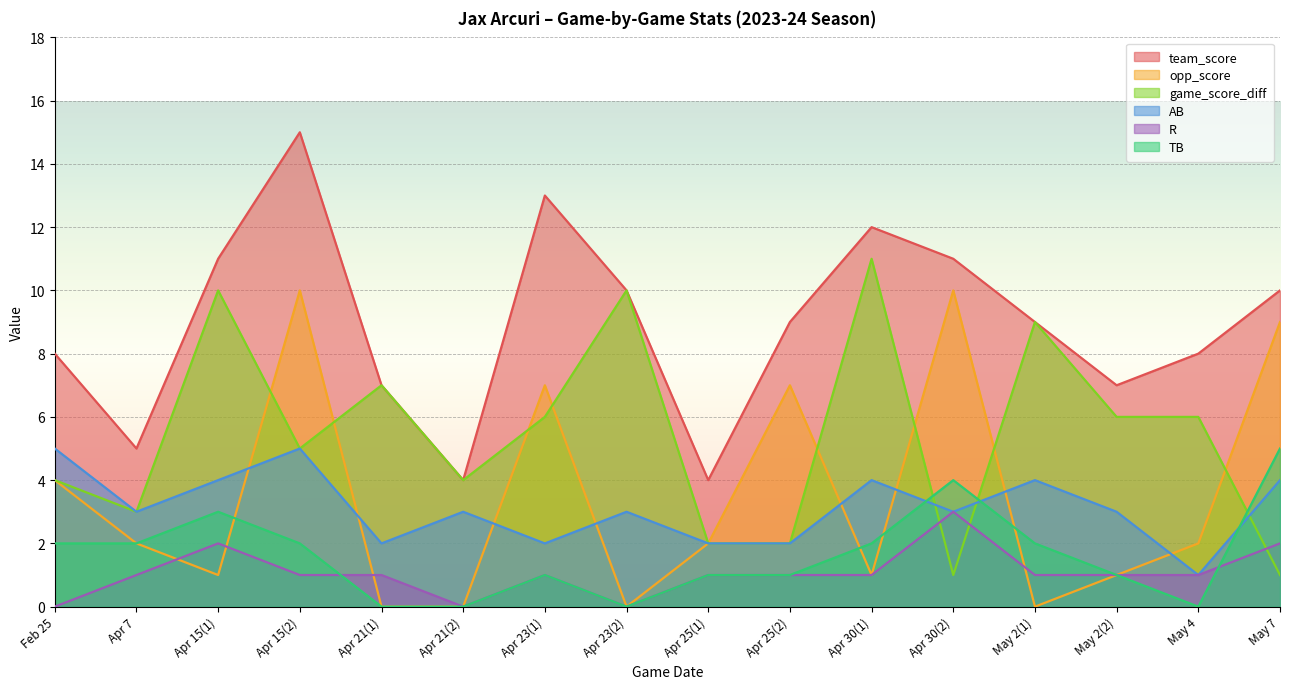

Reading left to right, transcribe all the data shown in this chart.

team_score: Feb 25=8	Apr 7=5	Apr 15(1)=11	Apr 15(2)=15	Apr 21(1)=7	Apr 21(2)=4	Apr 23(1)=13	Apr 23(2)=10	Apr 25(1)=4	Apr 25(2)=9	Apr 30(1)=12	Apr 30(2)=11	May 2(1)=9	May 2(2)=7	May 4=8	May 7=10
opp_score: Feb 25=4	Apr 7=2	Apr 15(1)=1	Apr 15(2)=10	Apr 21(1)=0	Apr 21(2)=0	Apr 23(1)=7	Apr 23(2)=0	Apr 25(1)=2	Apr 25(2)=7	Apr 30(1)=1	Apr 30(2)=10	May 2(1)=0	May 2(2)=1	May 4=2	May 7=9
game_score_diff: Feb 25=4	Apr 7=3	Apr 15(1)=10	Apr 15(2)=5	Apr 21(1)=7	Apr 21(2)=4	Apr 23(1)=6	Apr 23(2)=10	Apr 25(1)=2	Apr 25(2)=2	Apr 30(1)=11	Apr 30(2)=1	May 2(1)=9	May 2(2)=6	May 4=6	May 7=1
R: Feb 25=0	Apr 7=1	Apr 15(1)=2	Apr 15(2)=1	Apr 21(1)=1	Apr 21(2)=0	Apr 23(1)=1	Apr 23(2)=0	Apr 25(1)=1	Apr 25(2)=1	Apr 30(1)=1	Apr 30(2)=3	May 2(1)=1	May 2(2)=1	May 4=1	May 7=2
AB: Feb 25=5	Apr 7=3	Apr 15(1)=4	Apr 15(2)=5	Apr 21(1)=2	Apr 21(2)=3	Apr 23(1)=2	Apr 23(2)=3	Apr 25(1)=2	Apr 25(2)=2	Apr 30(1)=4	Apr 30(2)=3	May 2(1)=4	May 2(2)=3	May 4=1	May 7=4
TB: Feb 25=2	Apr 7=2	Apr 15(1)=3	Apr 15(2)=2	Apr 21(1)=0	Apr 21(2)=0	Apr 23(1)=1	Apr 23(2)=0	Apr 25(1)=1	Apr 25(2)=1	Apr 30(1)=2	Apr 30(2)=4	May 2(1)=2	May 2(2)=1	May 4=0	May 7=5